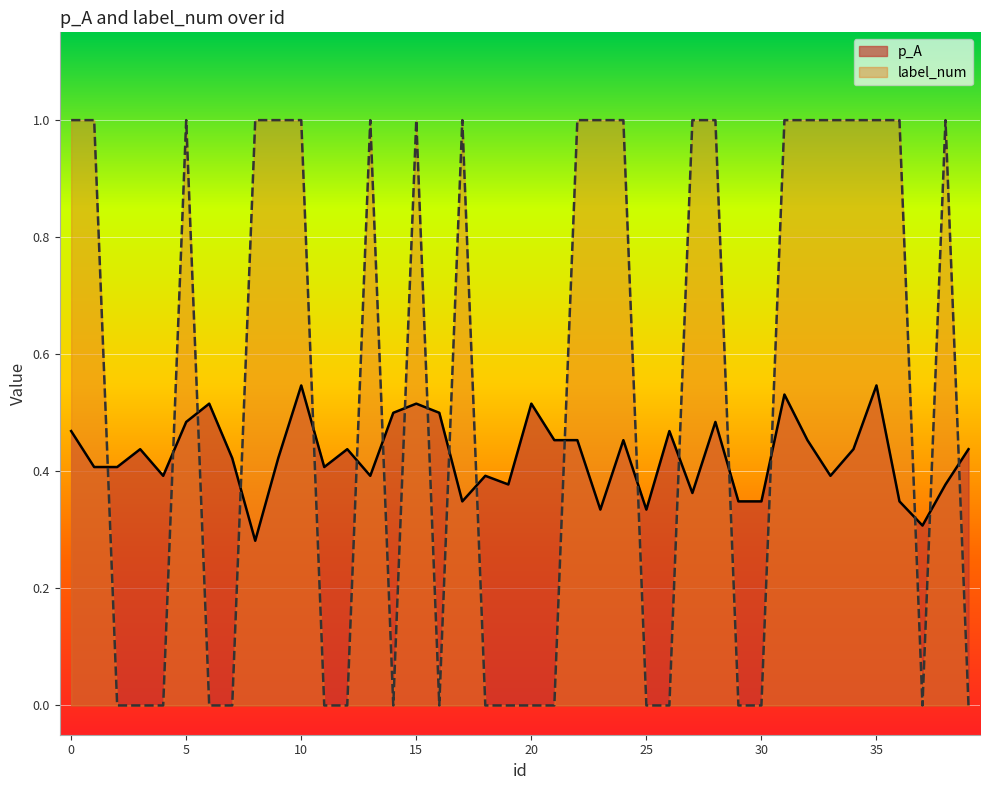

Reading left to right, list all the values displayed in this chart.

p_A: 0=0.5	1=0.4	2=0.4	3=0.4	4=0.4	5=0.5	6=0.5	7=0.4	8=0.3	9=0.4	10=0.5	11=0.4	12=0.4	13=0.4	14=0.5	15=0.5	16=0.5	17=0.3	18=0.4	19=0.4	20=0.5	21=0.5	22=0.5	23=0.3	24=0.5	25=0.3	26=0.5	27=0.4	28=0.5	29=0.3	30=0.3	31=0.5	32=0.5	33=0.4	34=0.4	35=0.5	36=0.3	37=0.3	38=0.4	39=0.4
label_num: 0=1.0	1=1.0	2=0.0	3=0.0	4=0.0	5=1.0	6=0.0	7=0.0	8=1.0	9=1.0	10=1.0	11=0.0	12=0.0	13=1.0	14=0.0	15=1.0	16=0.0	17=1.0	18=0.0	19=0.0	20=0.0	21=0.0	22=1.0	23=1.0	24=1.0	25=0.0	26=0.0	27=1.0	28=1.0	29=0.0	30=0.0	31=1.0	32=1.0	33=1.0	34=1.0	35=1.0	36=1.0	37=0.0	38=1.0	39=0.0